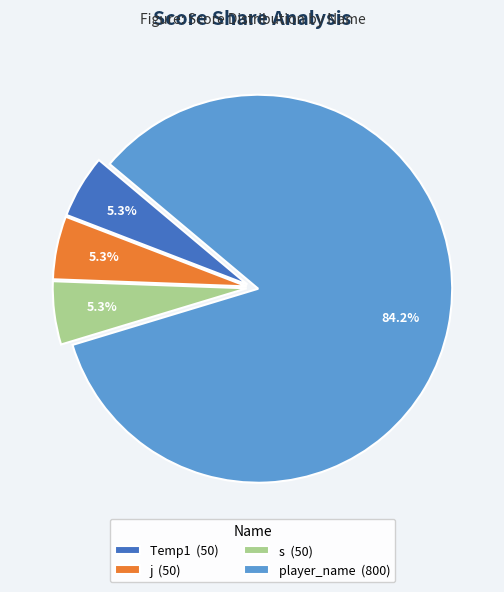

Is there a majority slice in this chart?

Yes